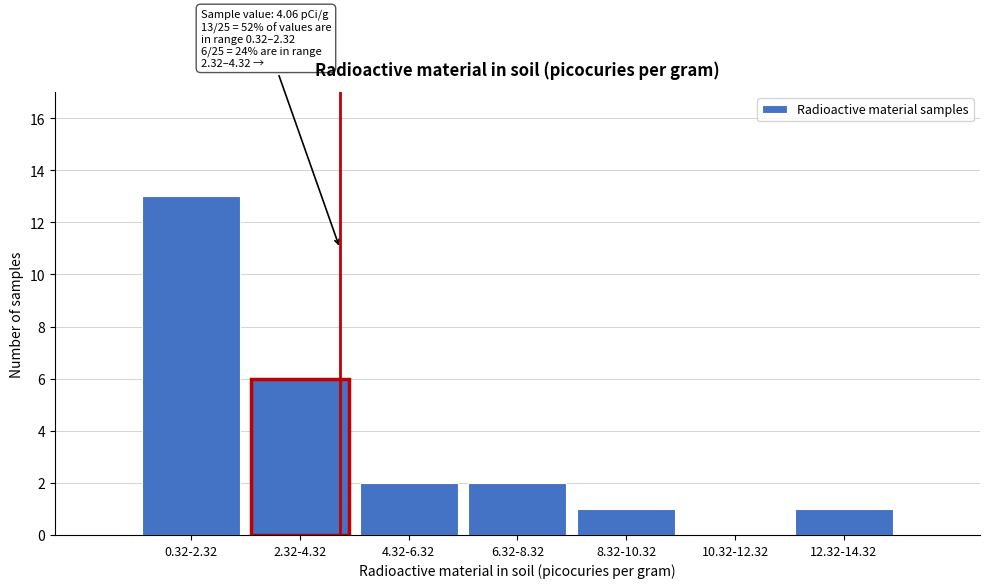

Reading left to right, list all the values displayed in this chart.

0.32-2.32=13	2.32-4.32=6	4.32-6.32=2	6.32-8.32=2	8.32-10.32=1	10.32-12.32=0	12.32-14.32=1